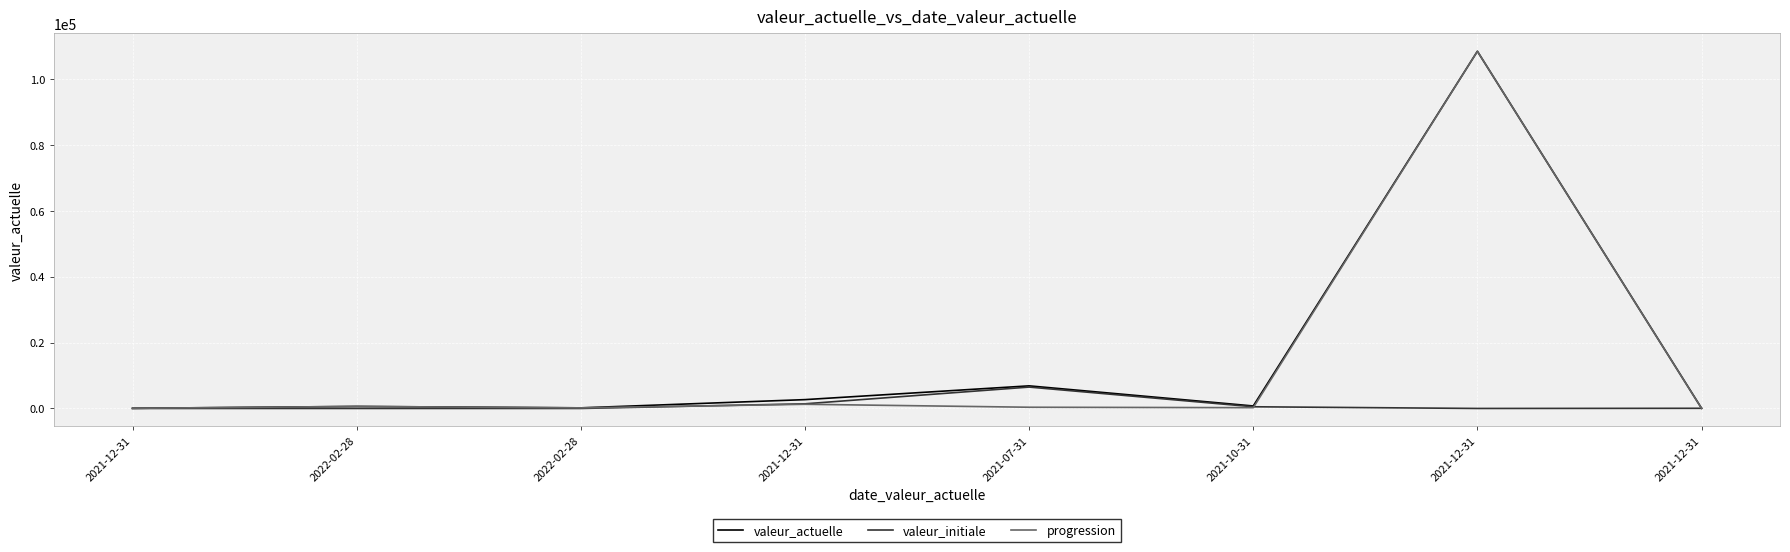

The value of progression at 2021-07-31 is 496. True or false?

False